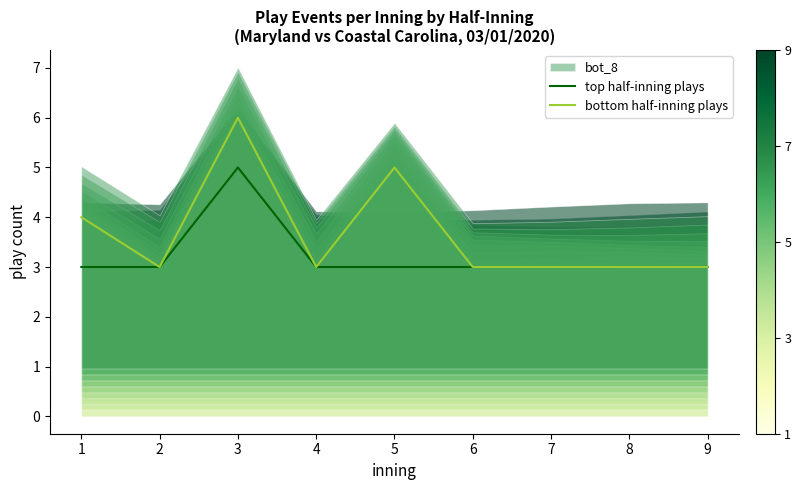

At which category is the sum across all series the highest?

3